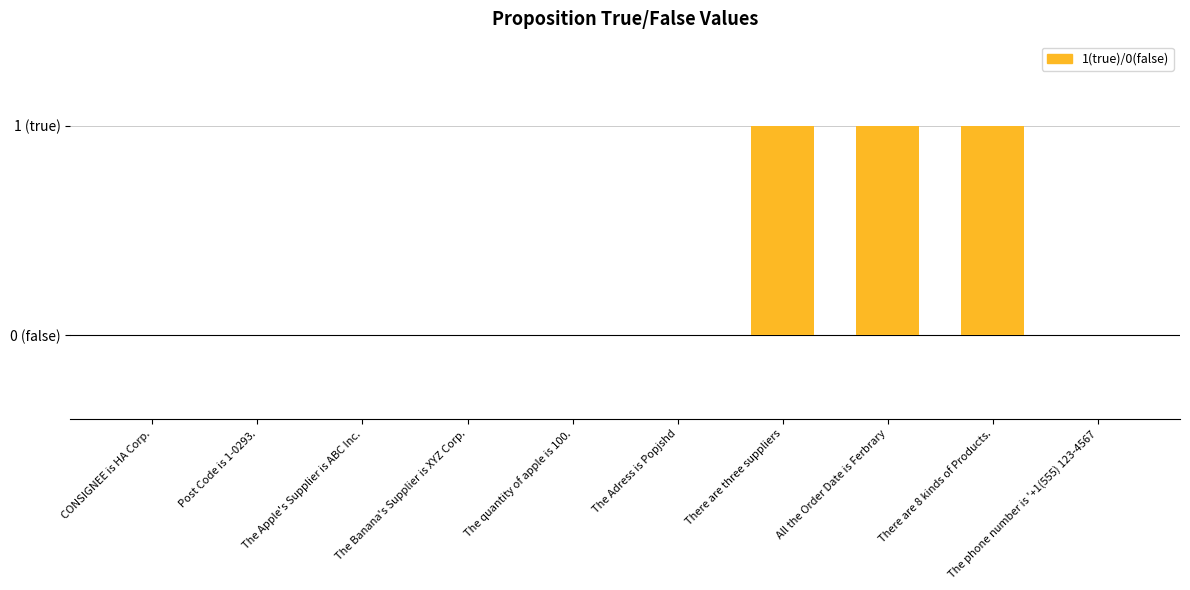

What is the difference between the maximum and second lowest values?

1